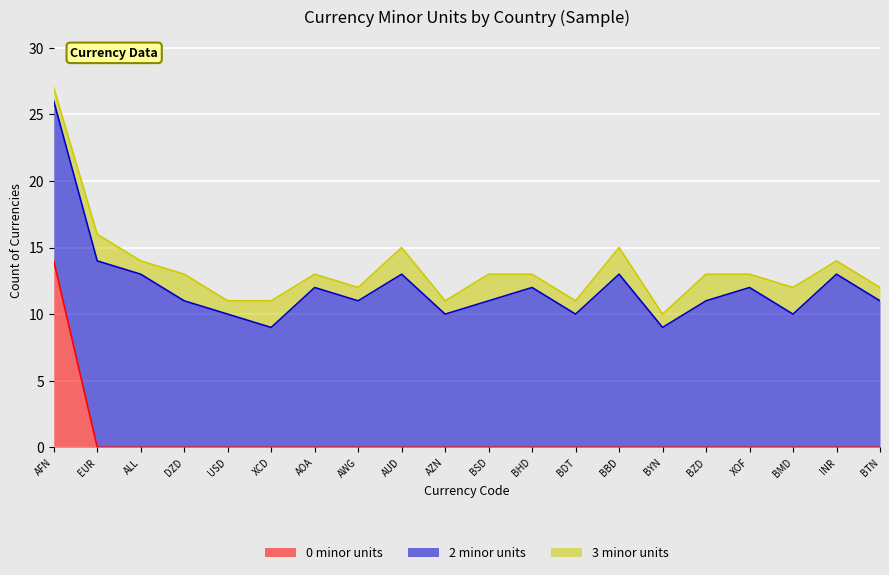

Reading left to right, extract all data points from this chart.

0 minor units: AFN=14	EUR=0	ALL=0	DZD=0	USD=0	XCD=0	AOA=0	AWG=0	AUD=0	AZN=0	BSD=0	BHD=0	BDT=0	BBD=0	BYN=0	BZD=0	XOF=0	BMD=0	INR=0	BTN=0
2 minor units: AFN=12	EUR=14	ALL=13	DZD=11	USD=10	XCD=9	AOA=12	AWG=11	AUD=13	AZN=10	BSD=11	BHD=12	BDT=10	BBD=13	BYN=9	BZD=11	XOF=12	BMD=10	INR=13	BTN=11
3 minor units: AFN=1	EUR=2	ALL=1	DZD=2	USD=1	XCD=2	AOA=1	AWG=1	AUD=2	AZN=1	BSD=2	BHD=1	BDT=1	BBD=2	BYN=1	BZD=2	XOF=1	BMD=2	INR=1	BTN=1